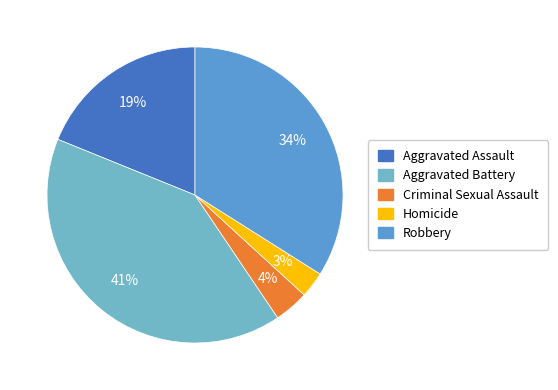

Which category has the biggest portion of the pie?

Aggravated Battery